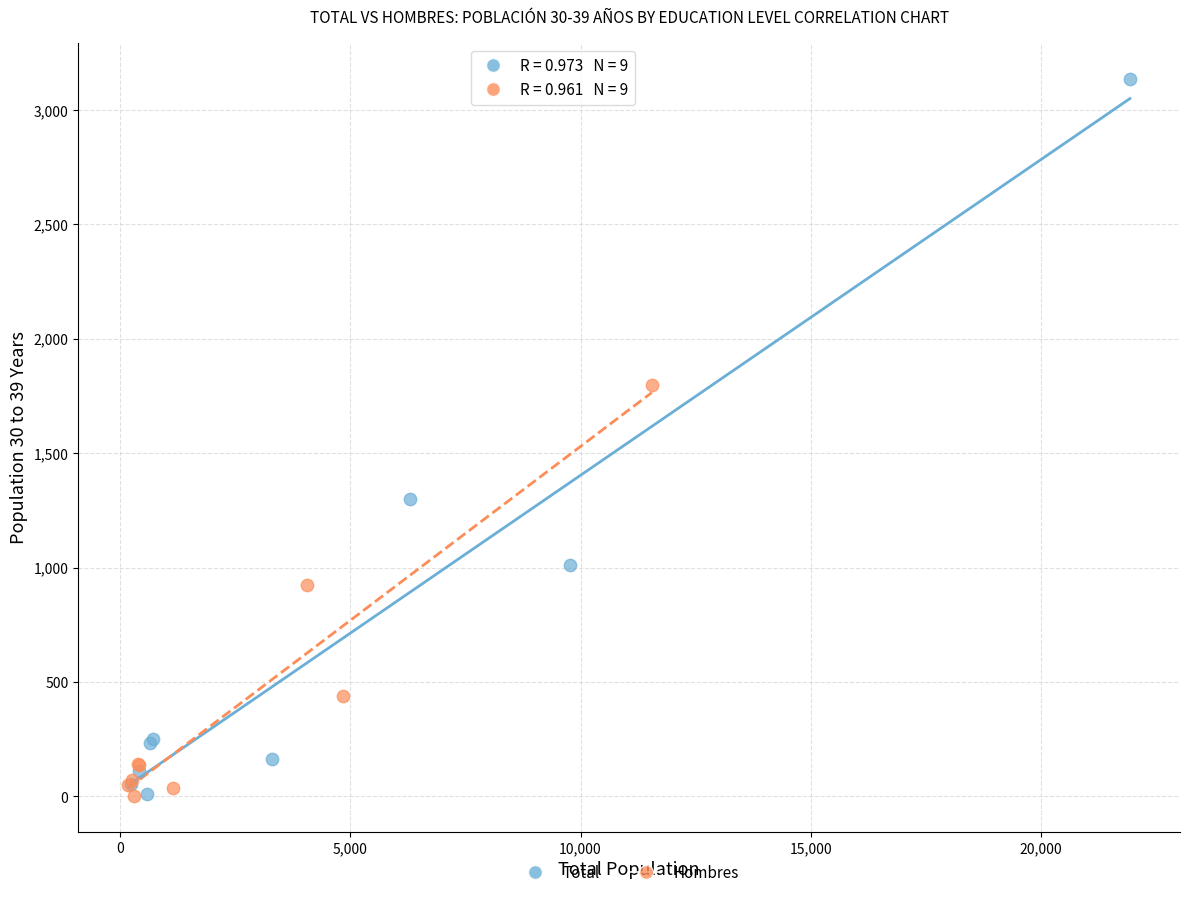

What are all the series names shown in the legend?

Total, Hombres